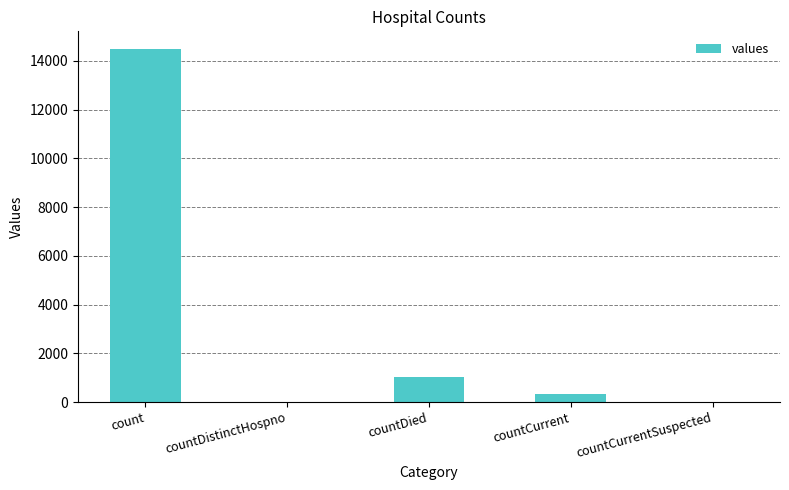

Reading left to right, transcribe all the data shown in this chart.

count=14488	countDistinctHospno=0	countDied=1033	countCurrent=345	countCurrentSuspected=0